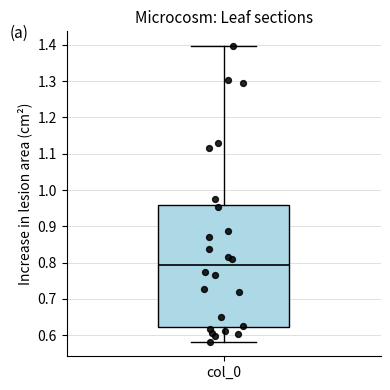

Transcribe this box plot: give where the median line is, the range the box spans, and where the two whiskers end, as read against the y-axis. The values are not printed on the chart, so give them approximately, as read against the axis.

median 0.79, box 0.62 to 0.96, whiskers 0.58 to 1.40